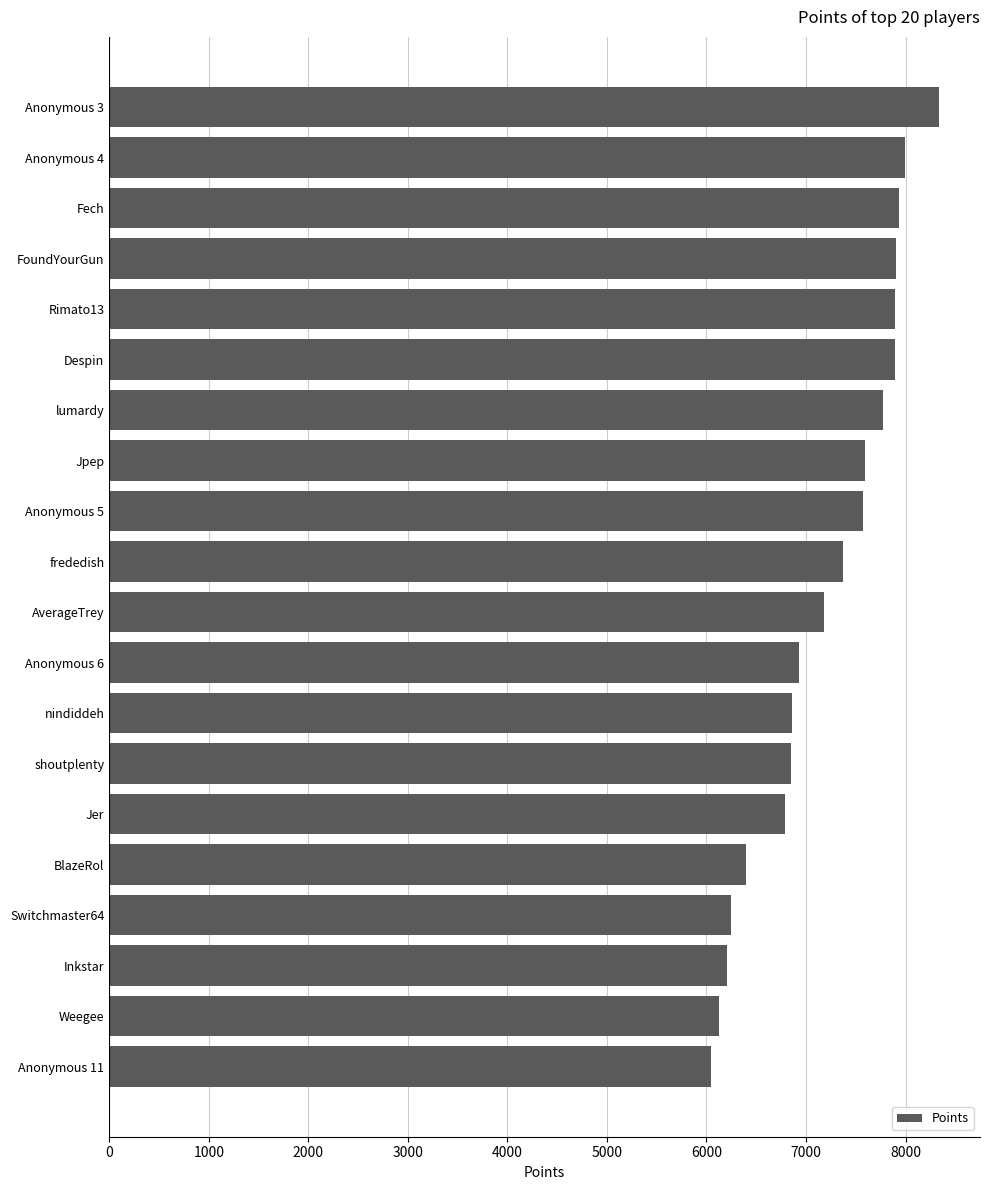

How many categories are shown in the chart?

20